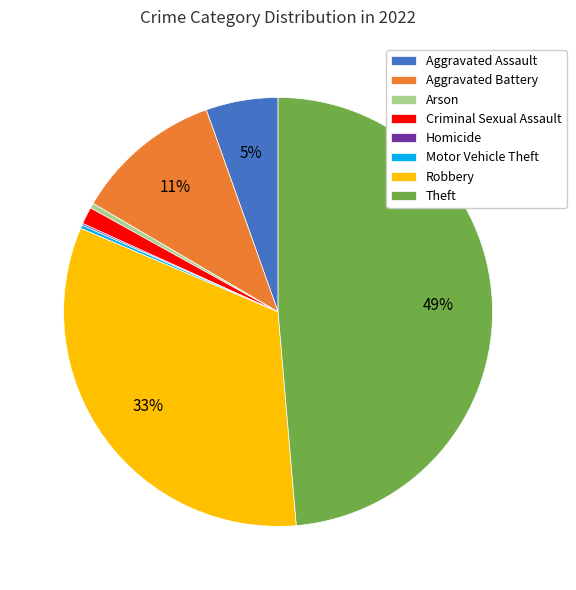

To the nearest percent, what is the difference between the largest and smallest slice percentages?

49%